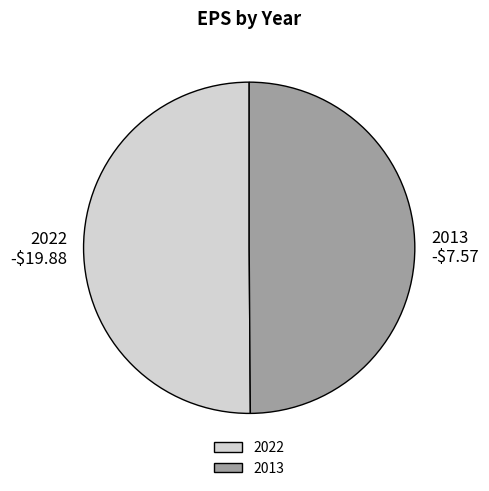

Count the number of slices in the pie.

2